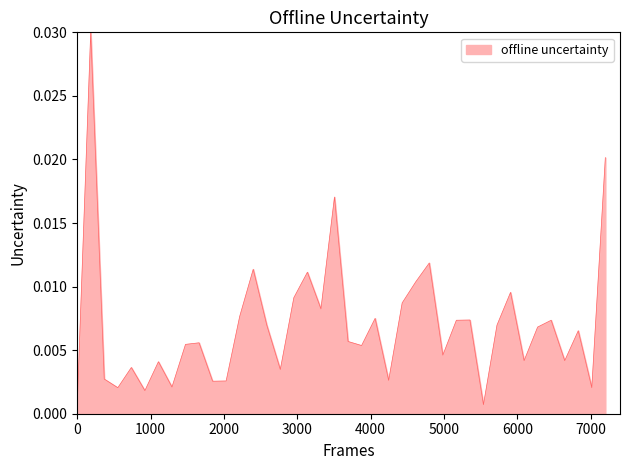

What is the sum of all values?

0.3